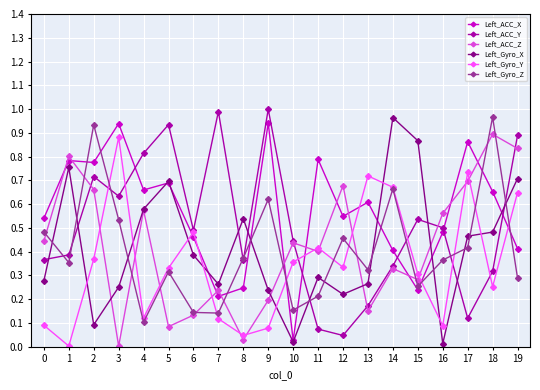

Which series ends up on top after the final intersection of Left_ACC_Z and Left_Gyro_Y?

Left_ACC_Z